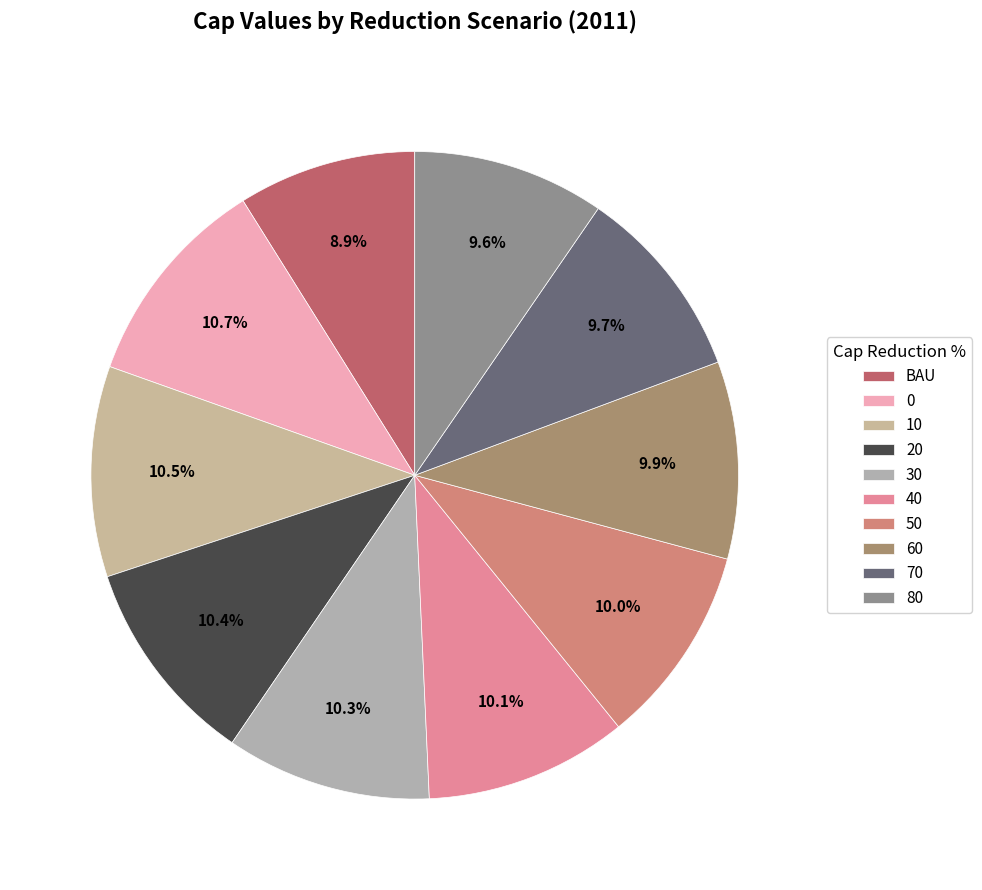

Rank the categories by value from highest to lowest.

0, 10, 20, 30, 40, 50, 60, 70, 80, BAU